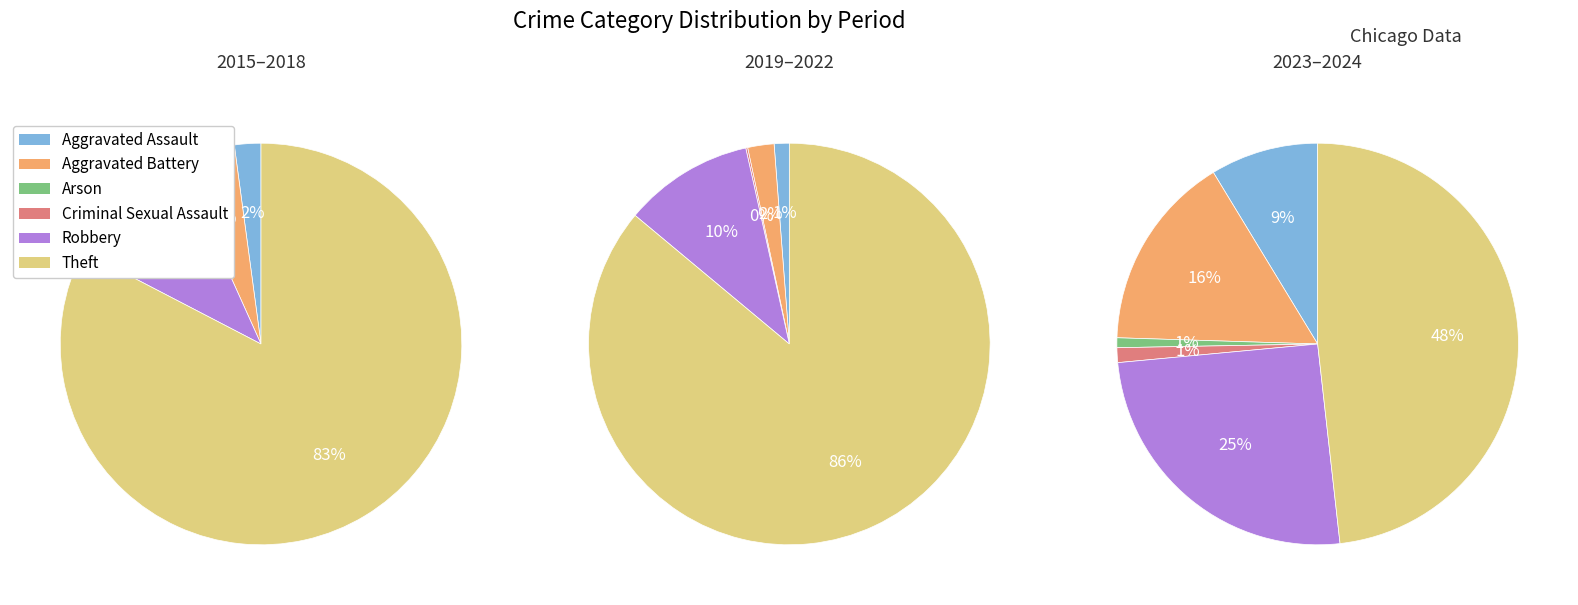

Is Aggravated Battery the majority of the pie?

No